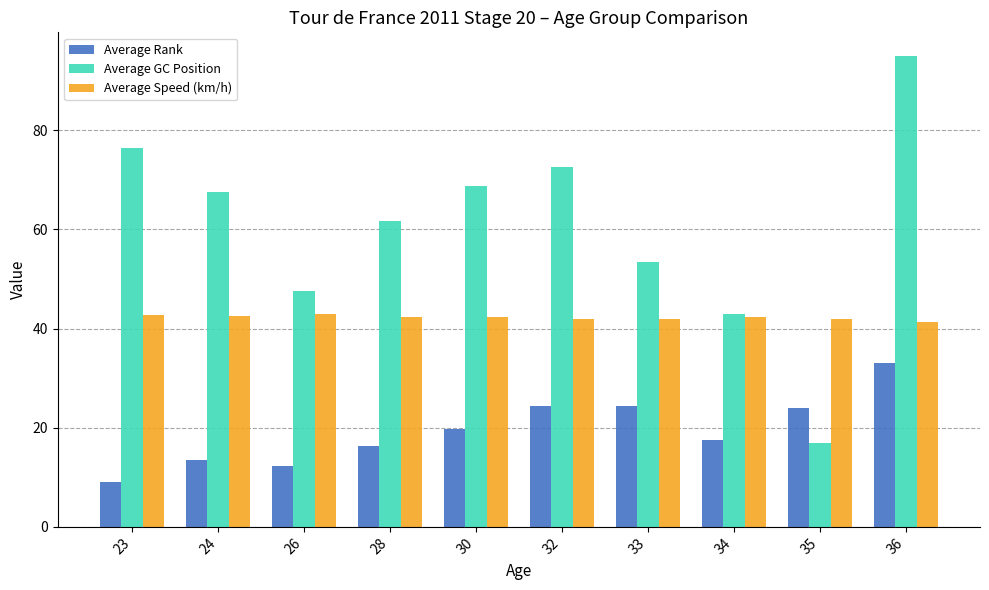

Which series changed the most between 30 and 35?

Average GC Position